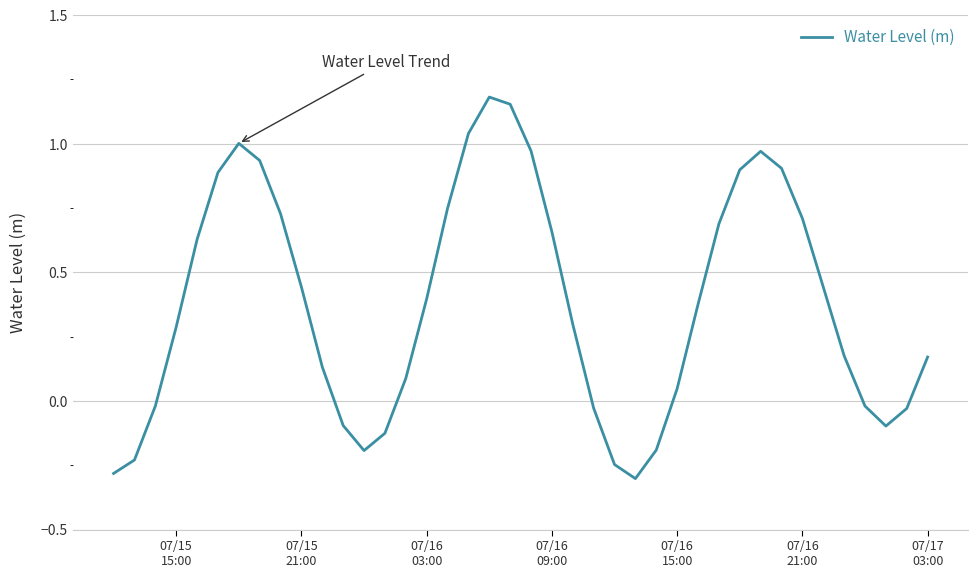

What is the difference between the maximum and minimum values?

1.5